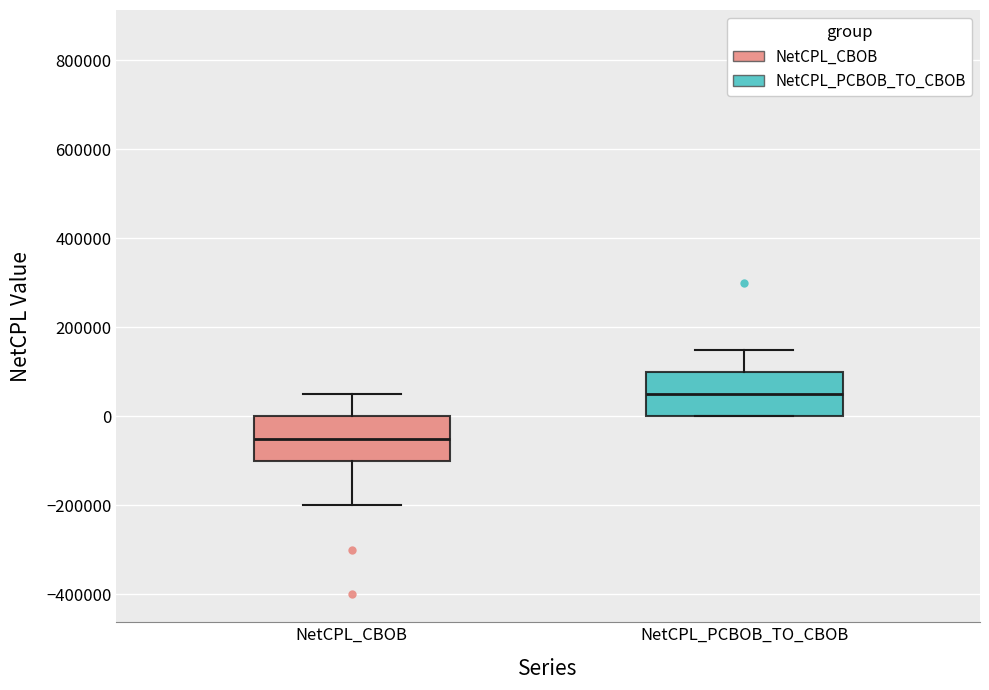

Where is the upper edge of the box for NetCPL_PCBOB_TO_CBOB on the y-axis? The values are not printed on the chart, so give them approximately, as read against the axis.

100000